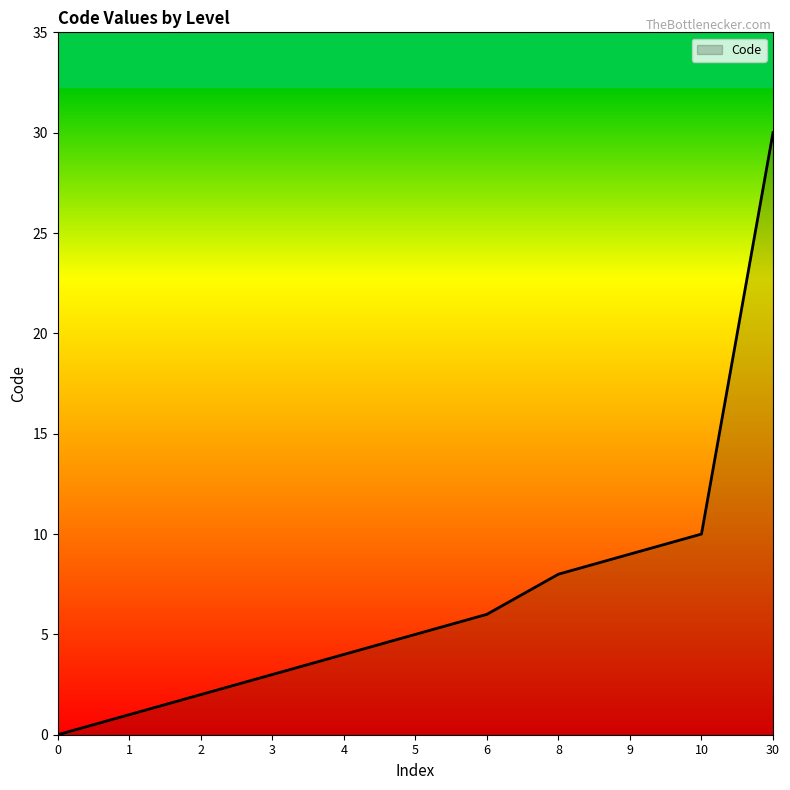

Reading left to right, list all the values displayed in this chart.

0=0	1=1	2=2	3=3	4=4	5=5	6=6	8=8	9=9	10=10	30=30